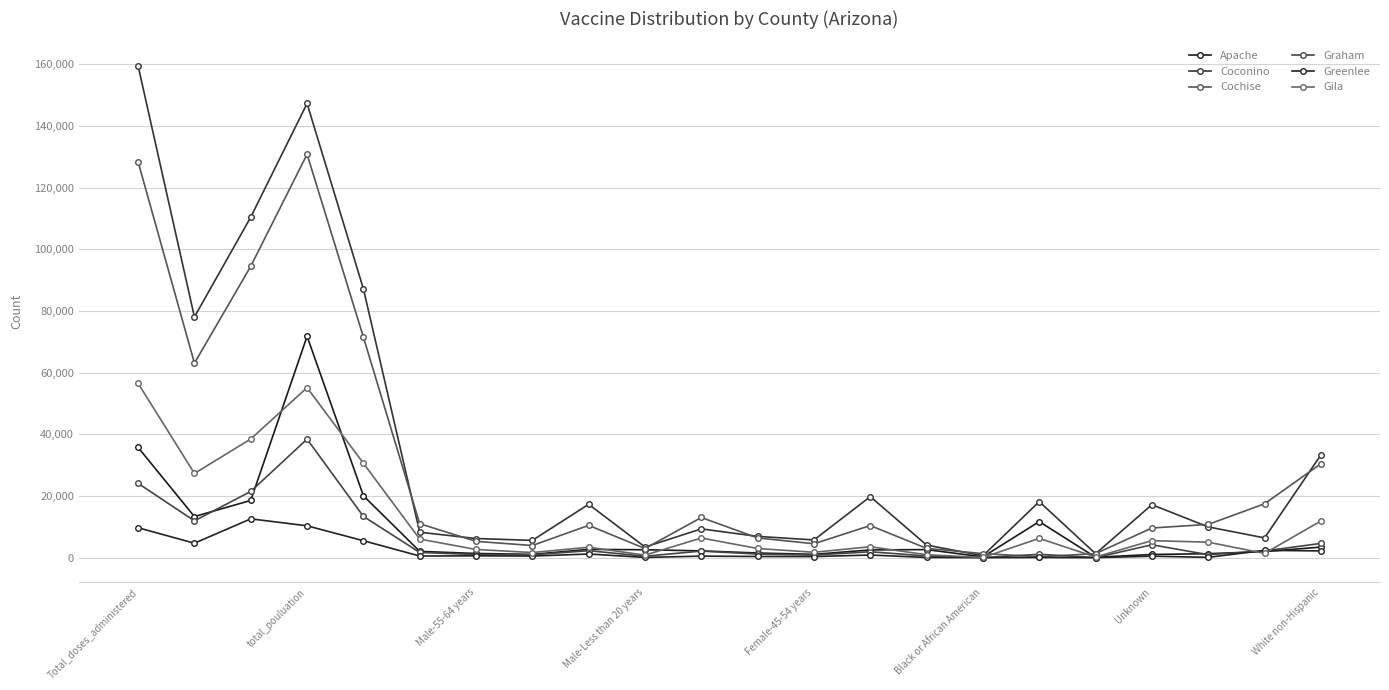

Which series has the largest range (max minus min)?

Coconino